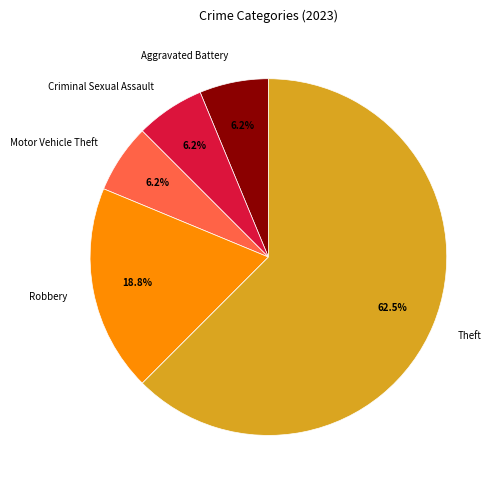

What percentage is the Aggravated Battery slice, to the nearest percent?

6%